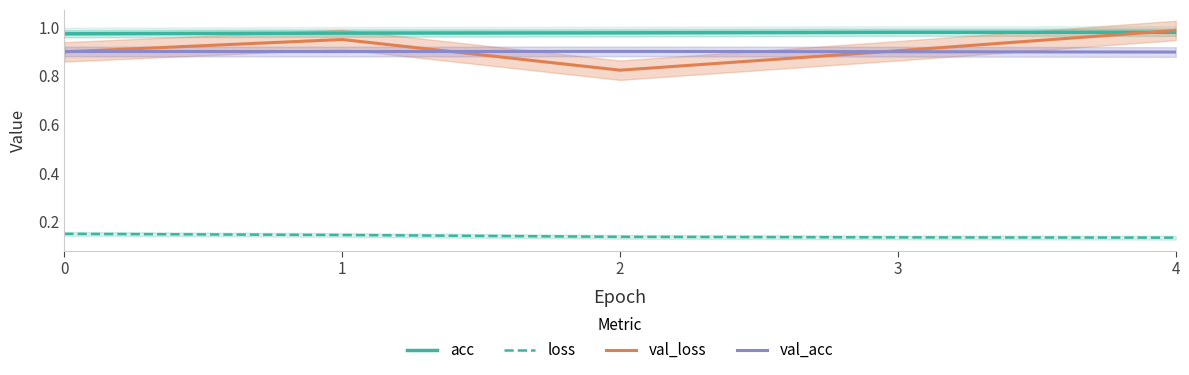

What is the spread (max minus min) of values at 0?

0.8